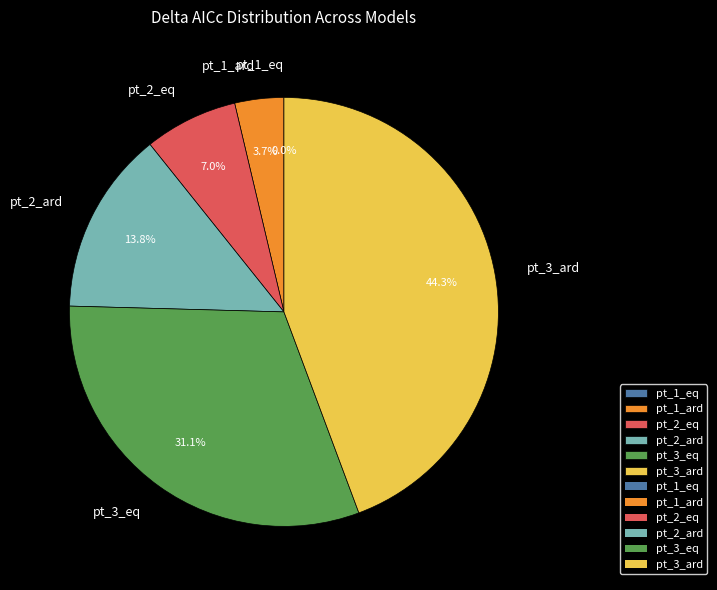

Which category has the biggest portion of the pie?

pt_3_ard